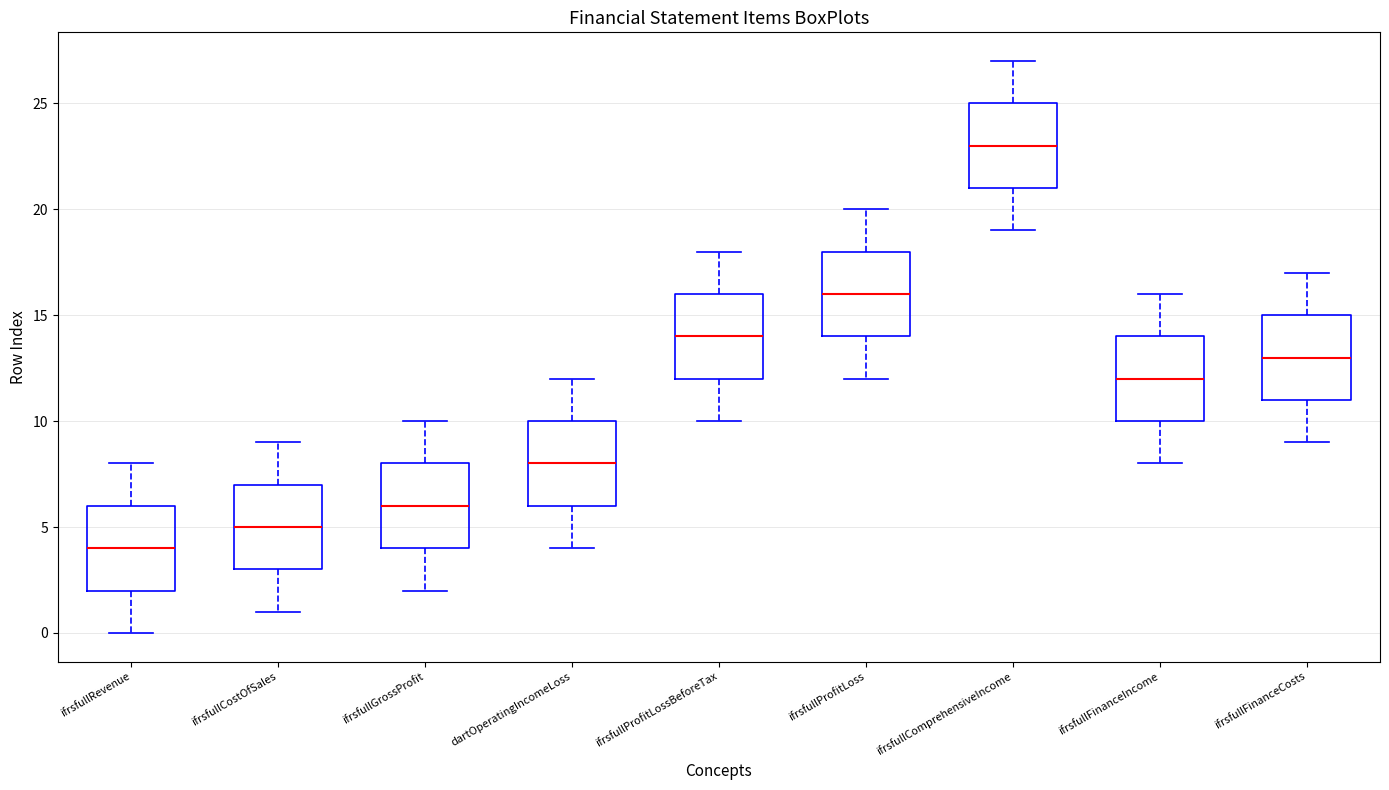

Which box has the highest median line?

ifrsfullComprehensiveIncome